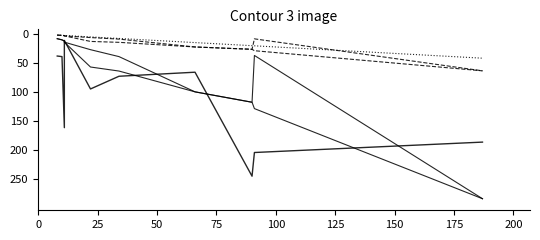

What position from the right is 175?

4